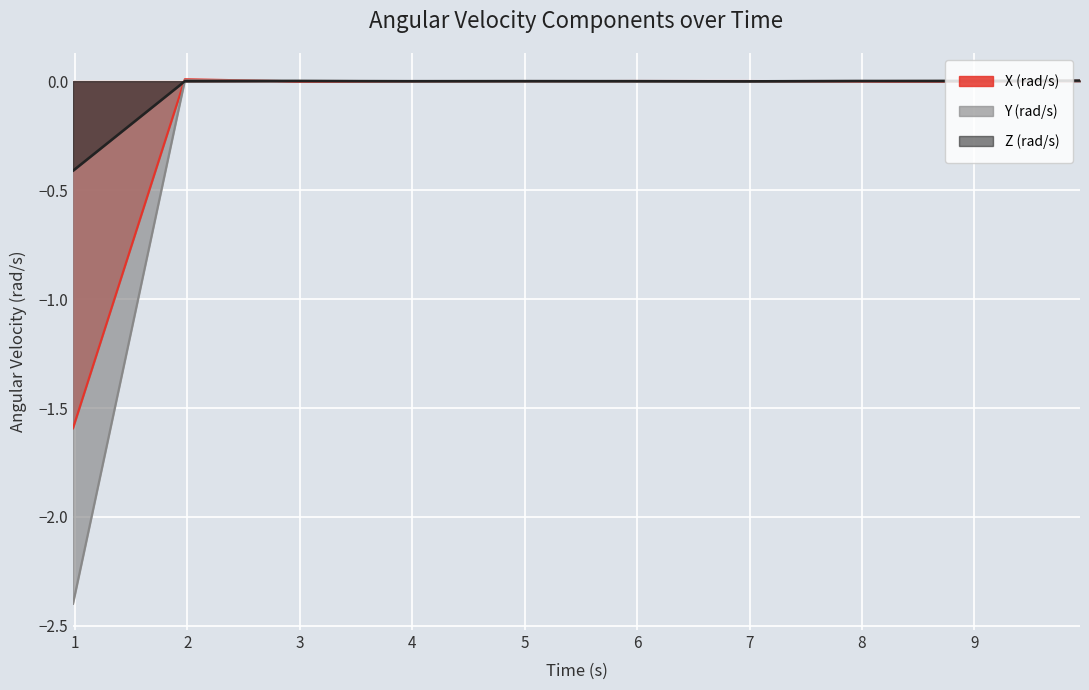

Which series ends up on top after the final intersection of Y (rad/s) and X (rad/s)?

Y (rad/s)